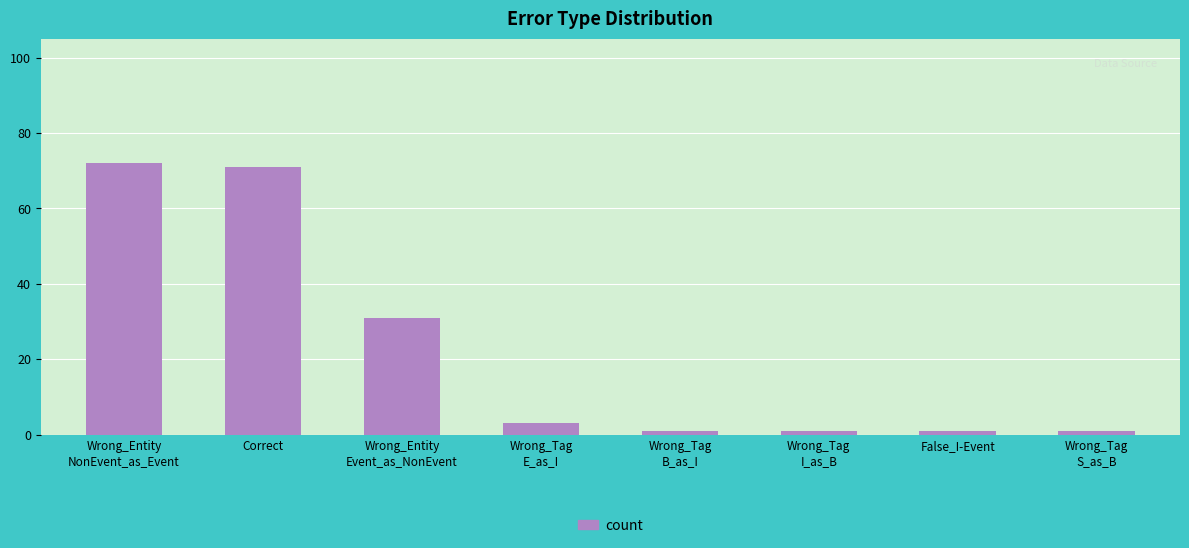

What is the ratio of the value at Wrong_Tag
I_as_B to the value at Wrong_Tag
B_as_I?

1.0